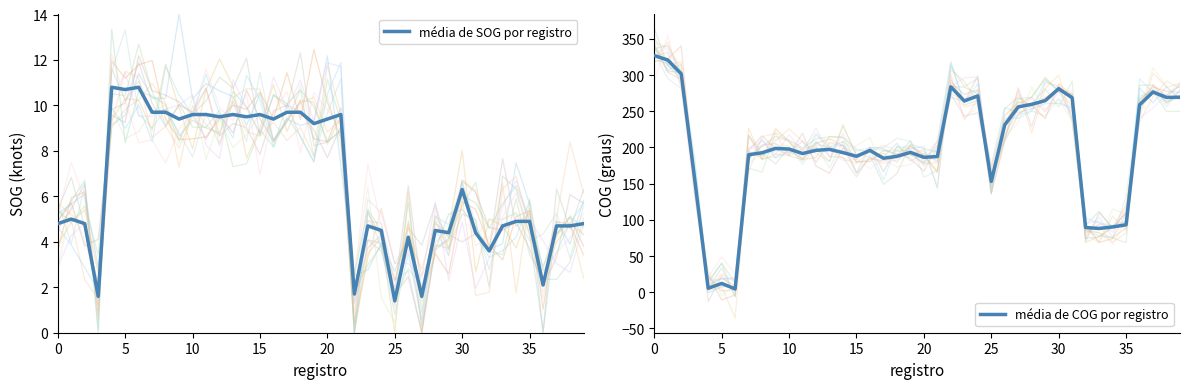

What is the lowest value of the média de SOG por registro series?

1.4